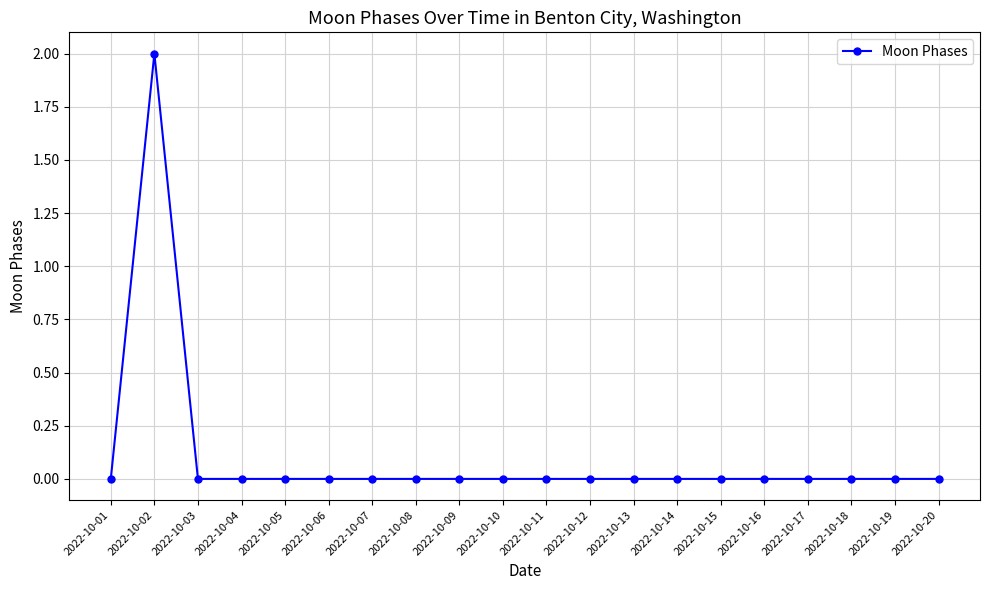

The value at 2022-10-02 is 1. True or false?

False